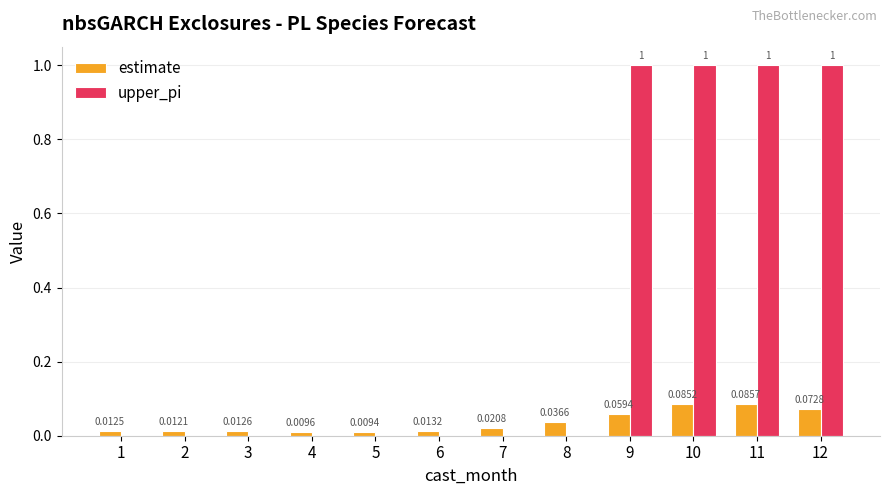

Which series changed the most between 7 and 9?

upper_pi